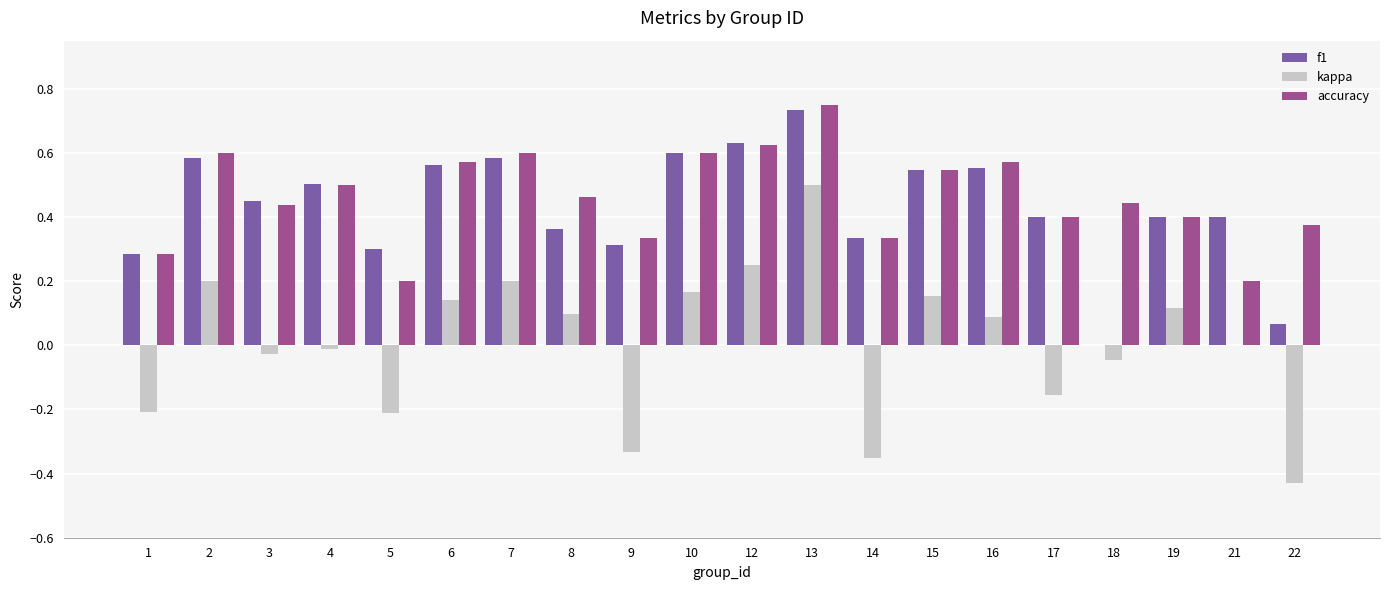

True or false: f1 has a value of 0.1 at 1.

False